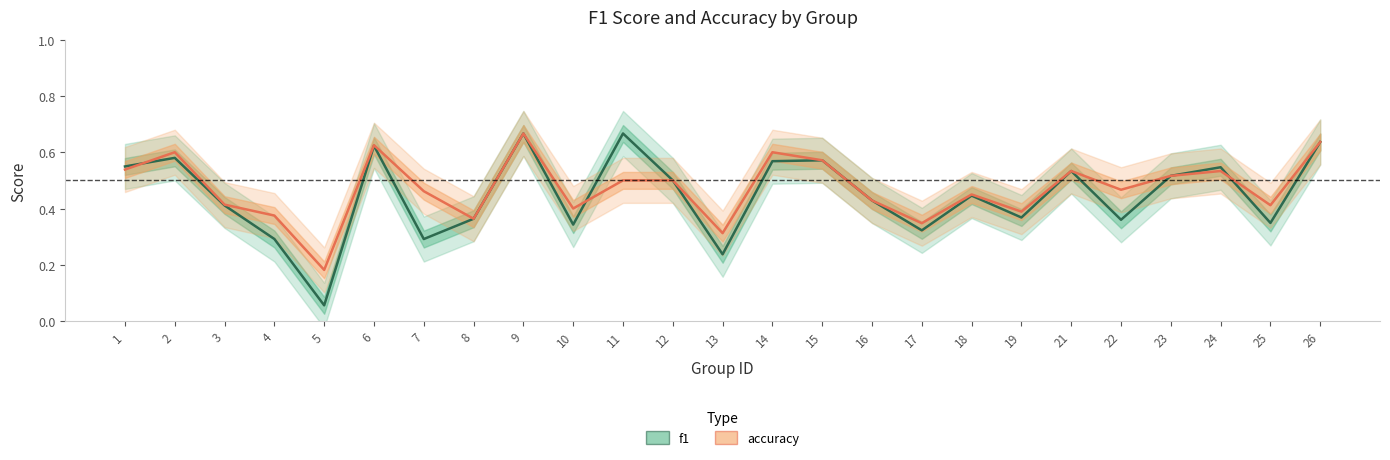

After their last crossing, which series has the higher values: accuracy or f1?

accuracy